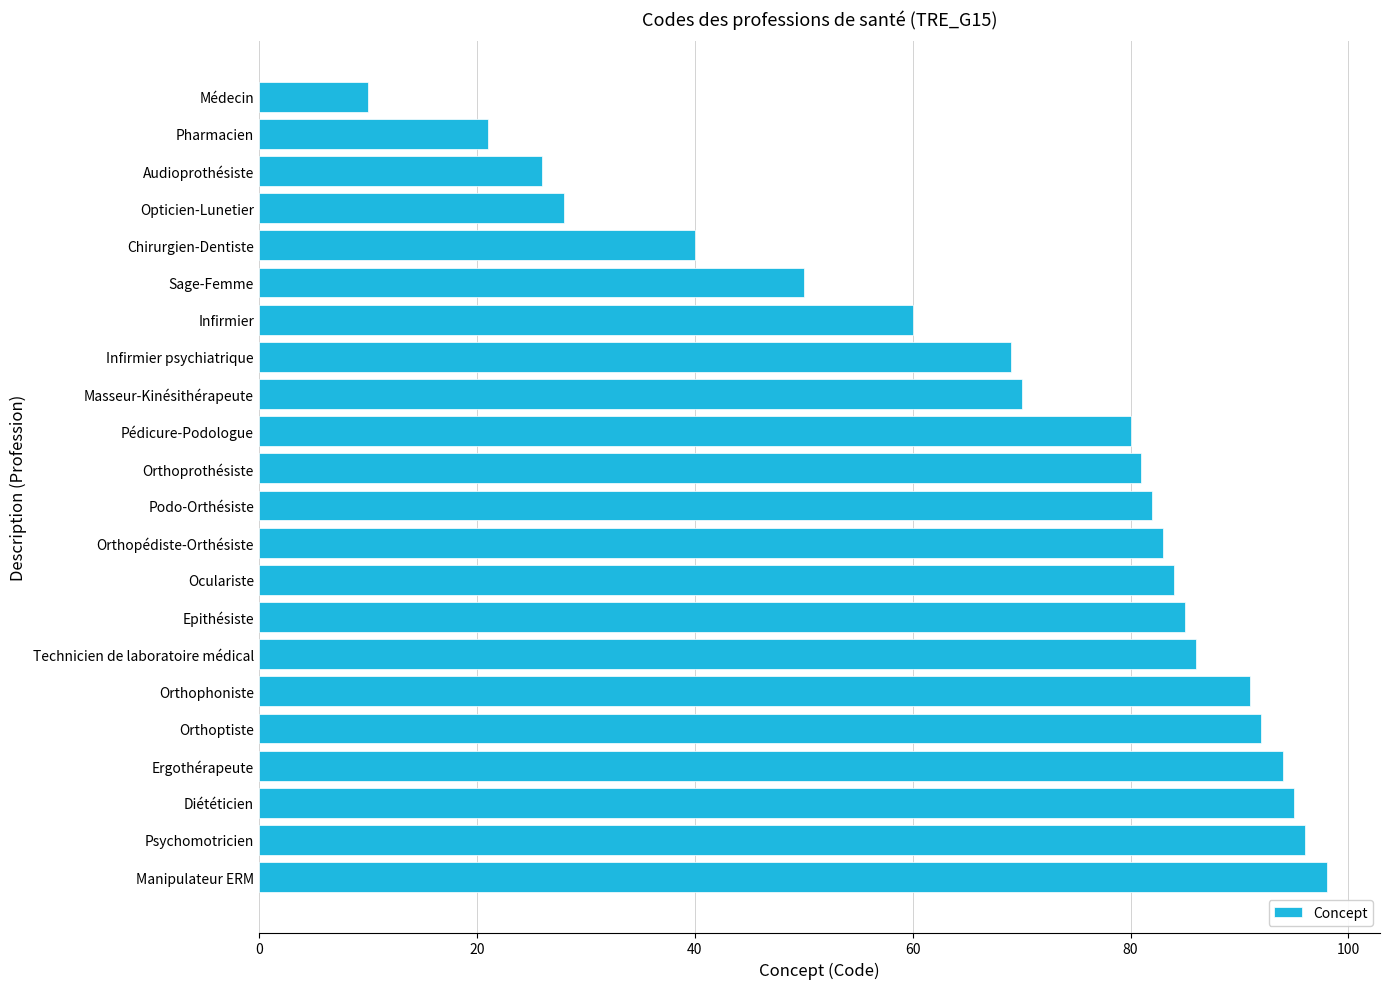

Read the value at Manipulateur ERM, to the nearest 5.

100